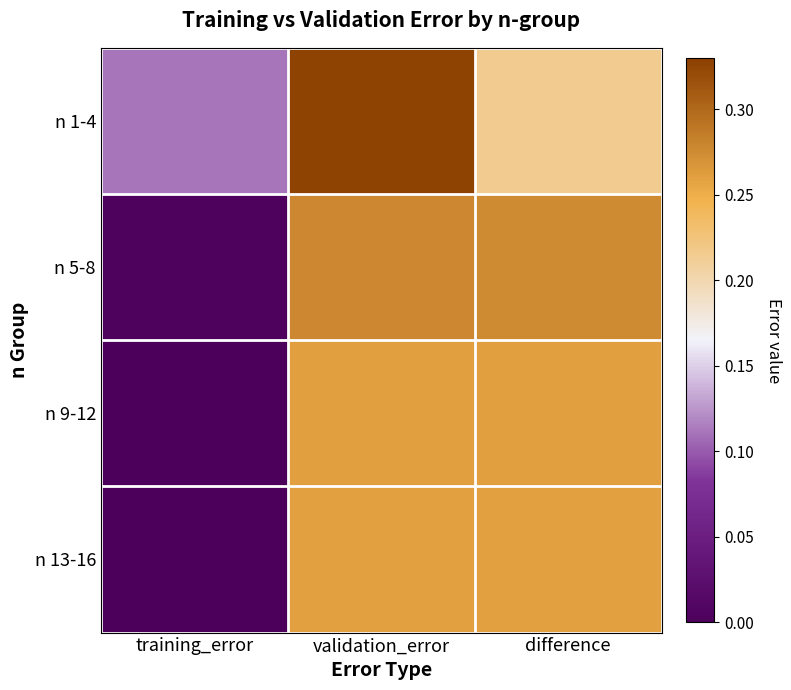

Between training_error and validation_error, which is larger?

validation_error